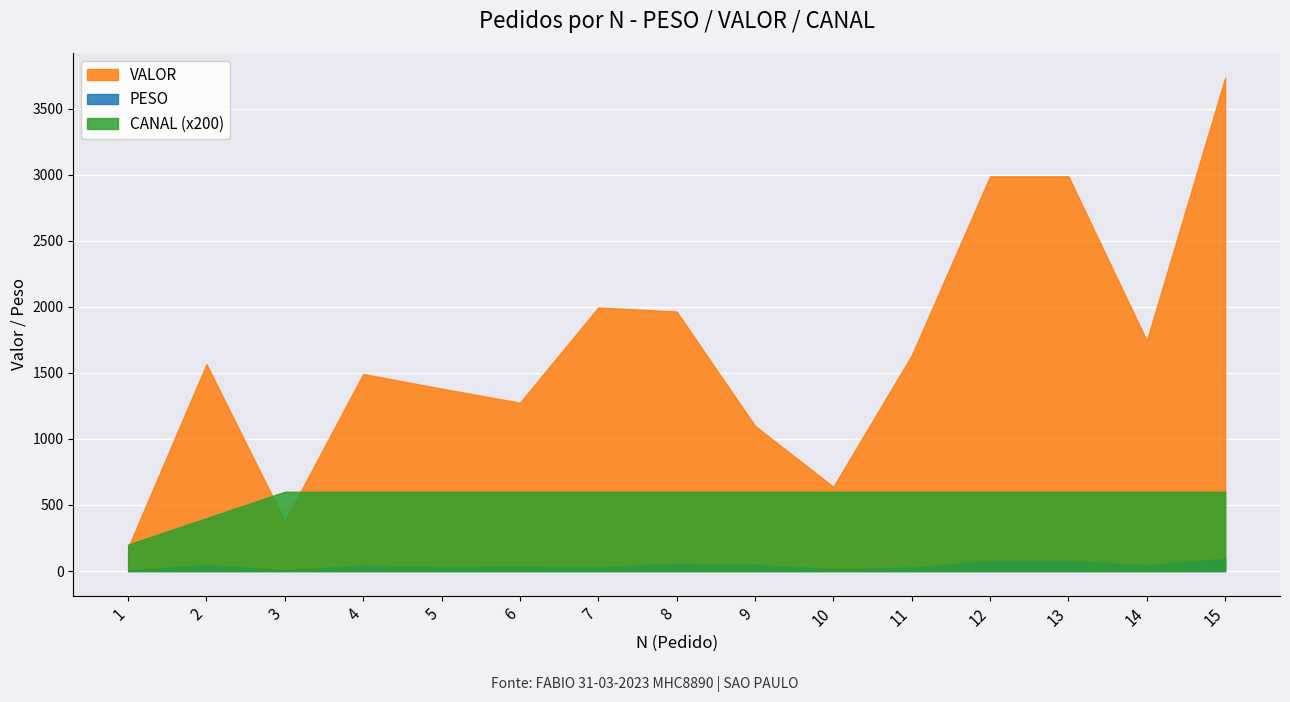

Which series has the largest range (max minus min)?

VALOR